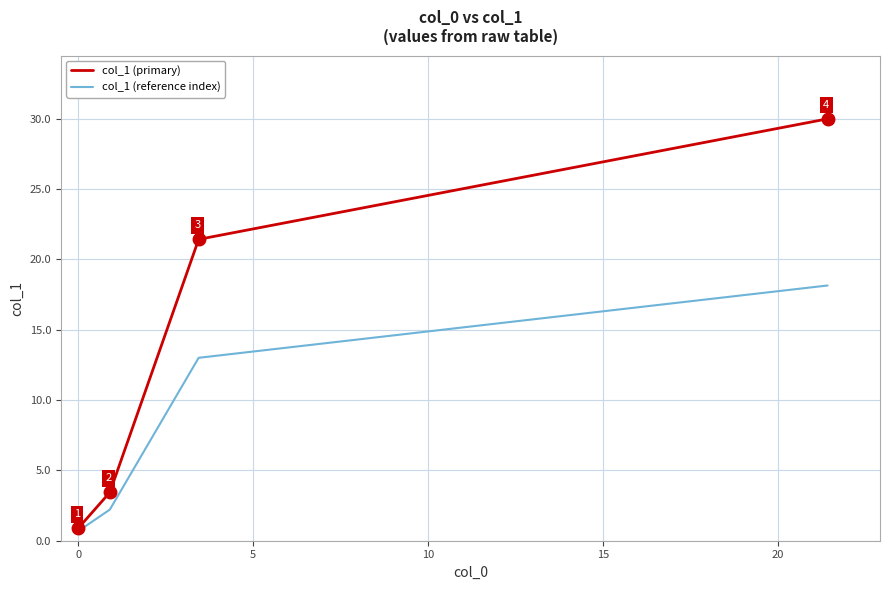

True or false: col_1 (primary) has more than 0 interior local peaks.

False